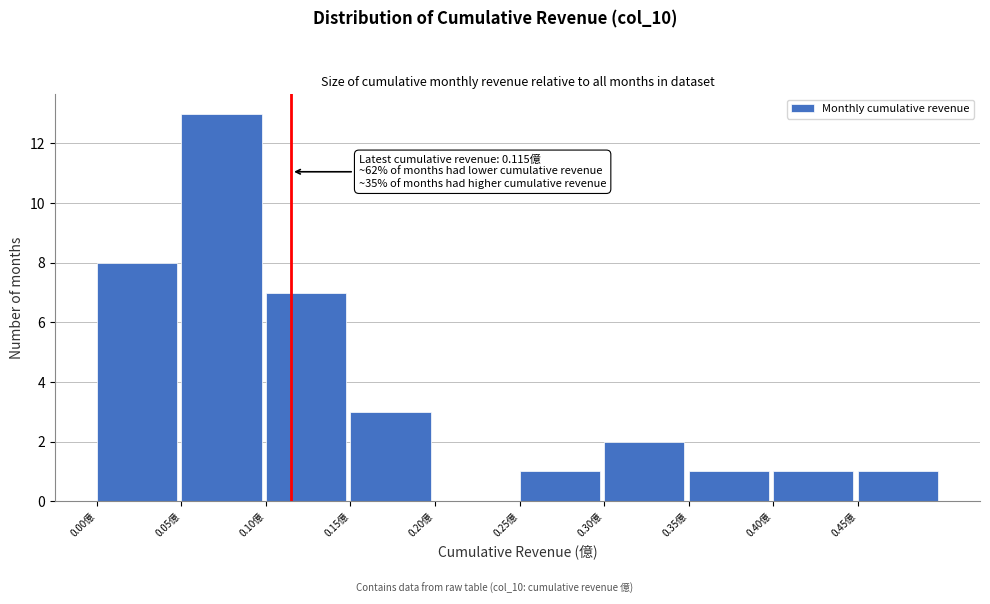

Which range on the x-axis has the tallest bar?

0.05 to 0.10